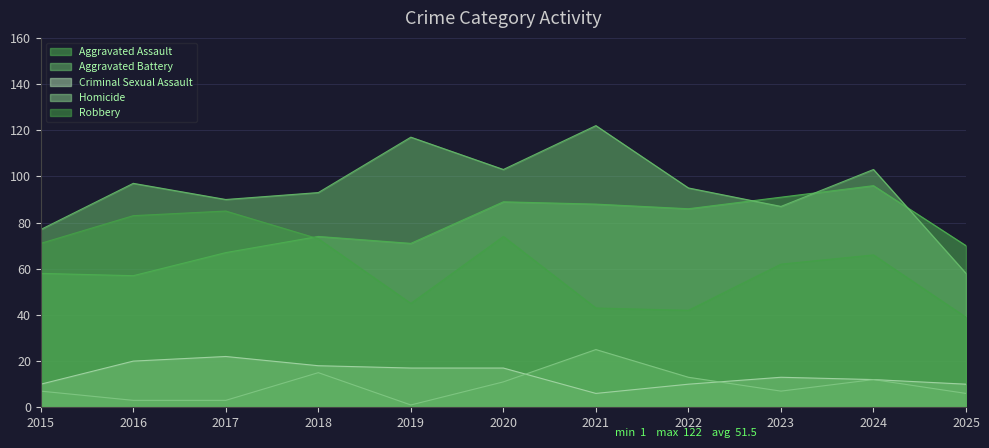

Is the value of Robbery at 2025 greater than the value of Homicide at 2021?

Yes